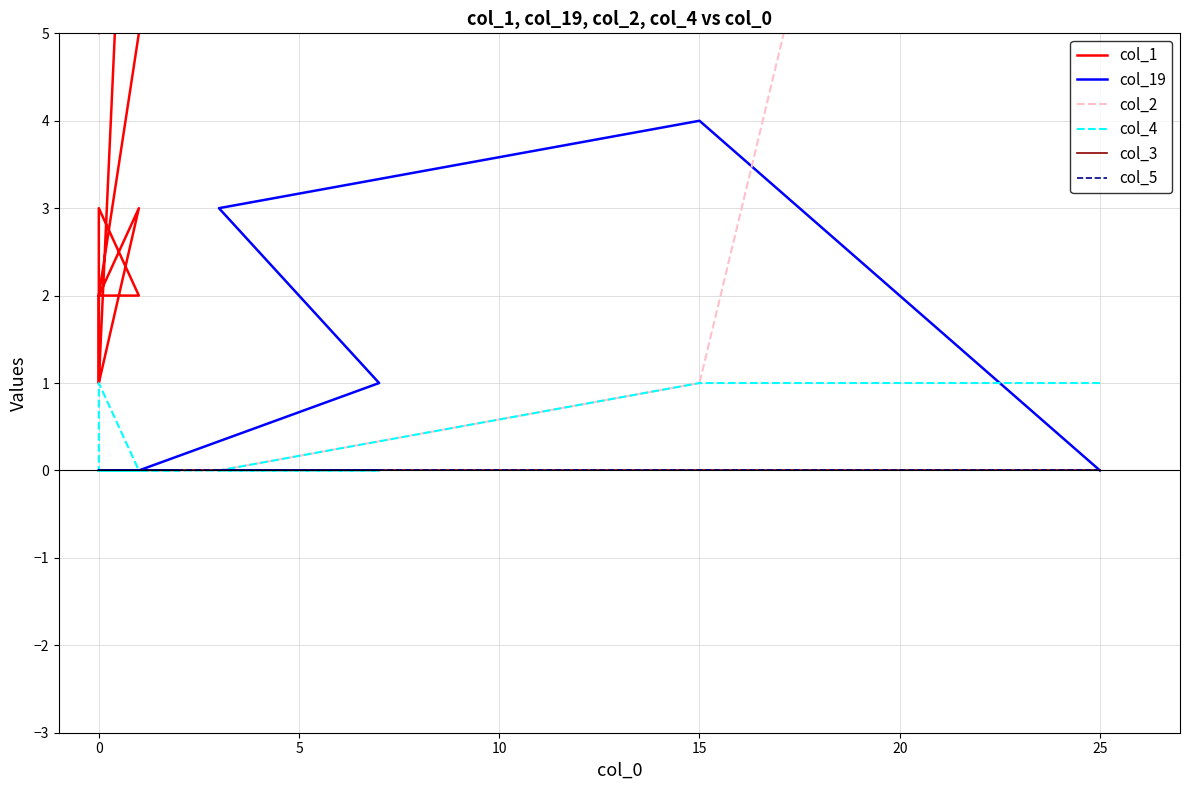

Count the number of data series in this chart.

6